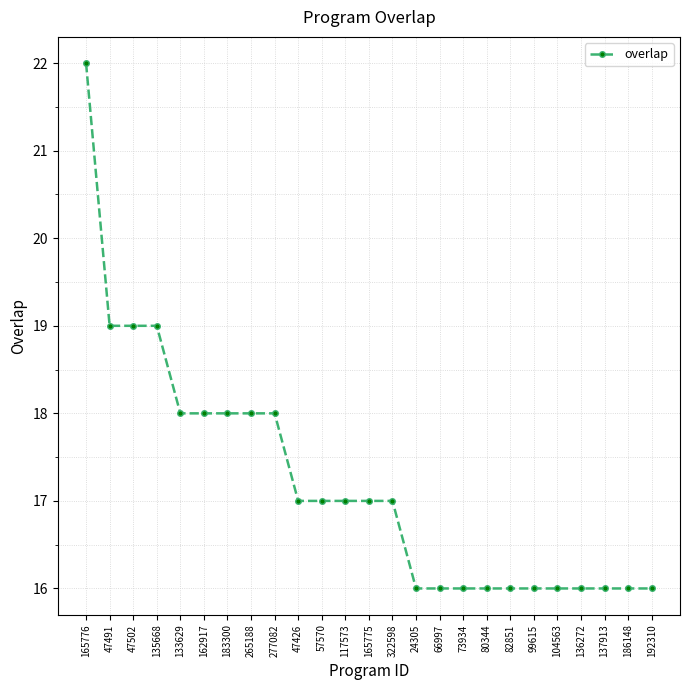

What position from the left is 137913?

23